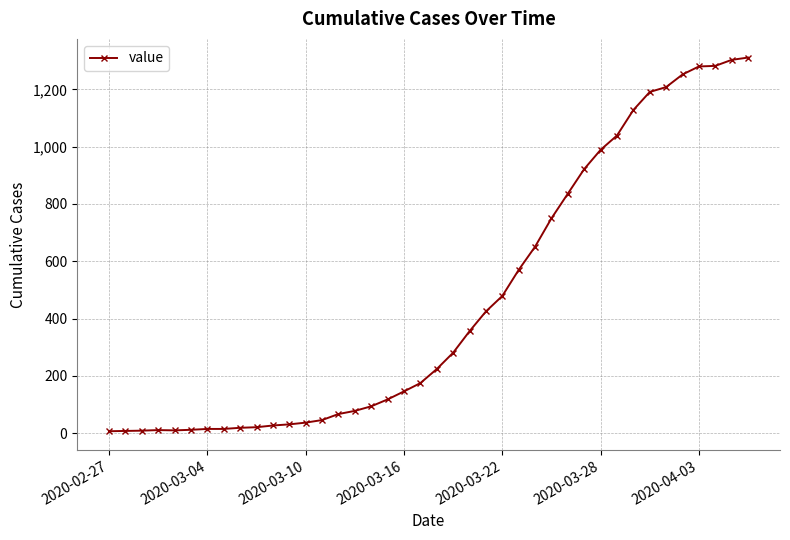

What is the greatest value displayed?

1311